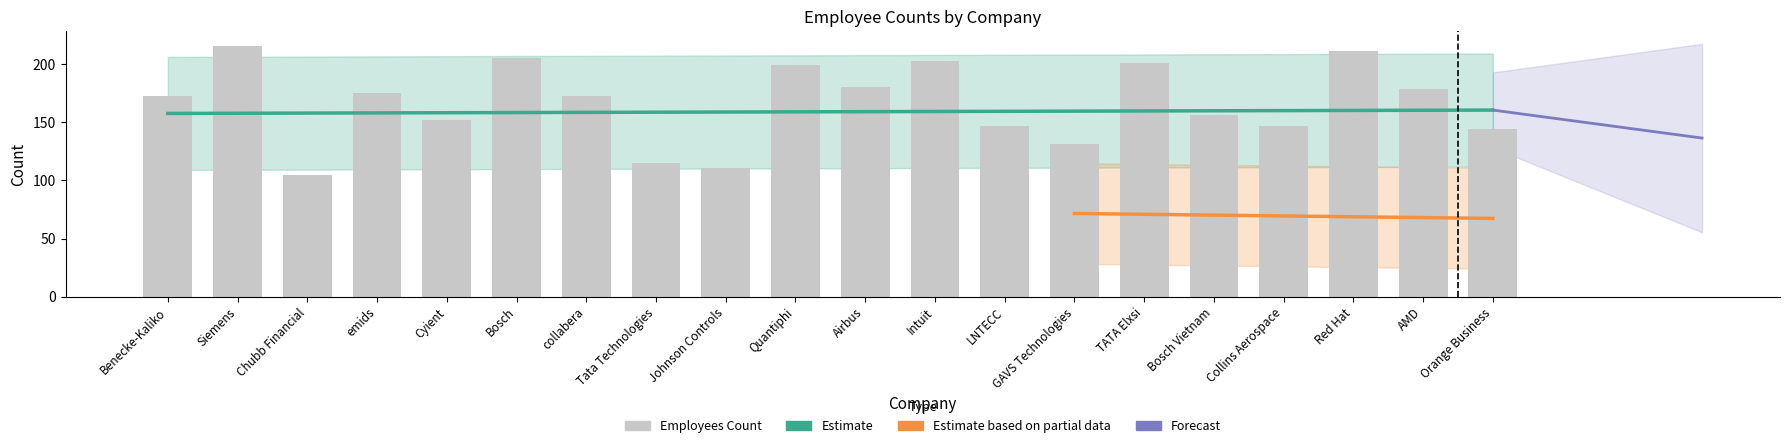

At which label does Employees Count reach its minimum?

Chubb Financial